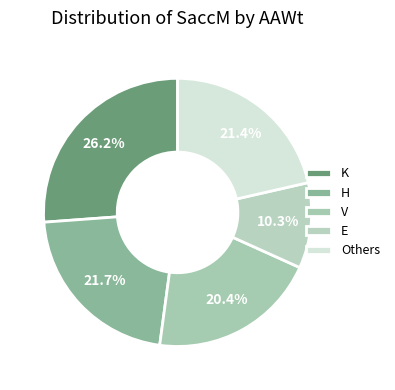

To the nearest percent, what percentage of the pie is V?

20%